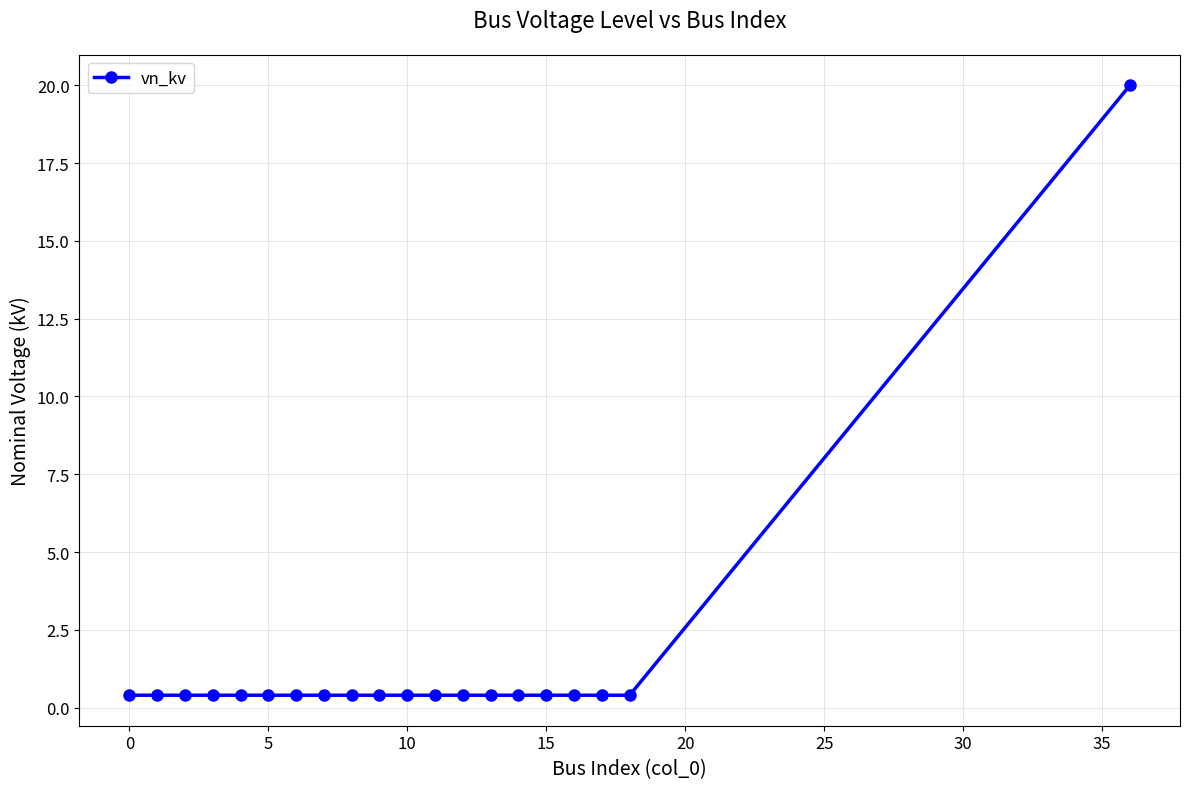

What is the value of the 7th point from the left?

0.4